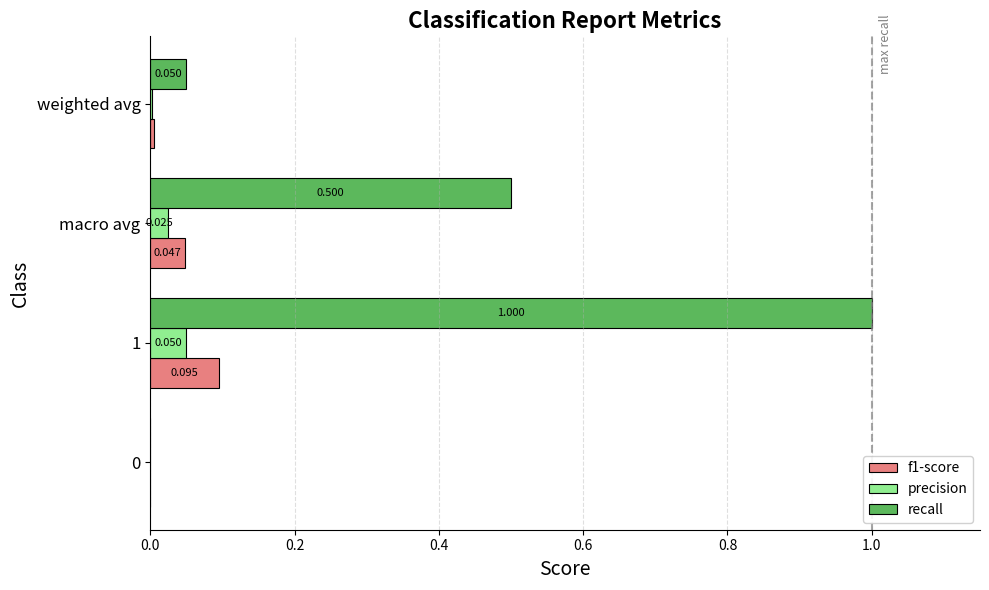

Which series has the largest total across all categories?

recall